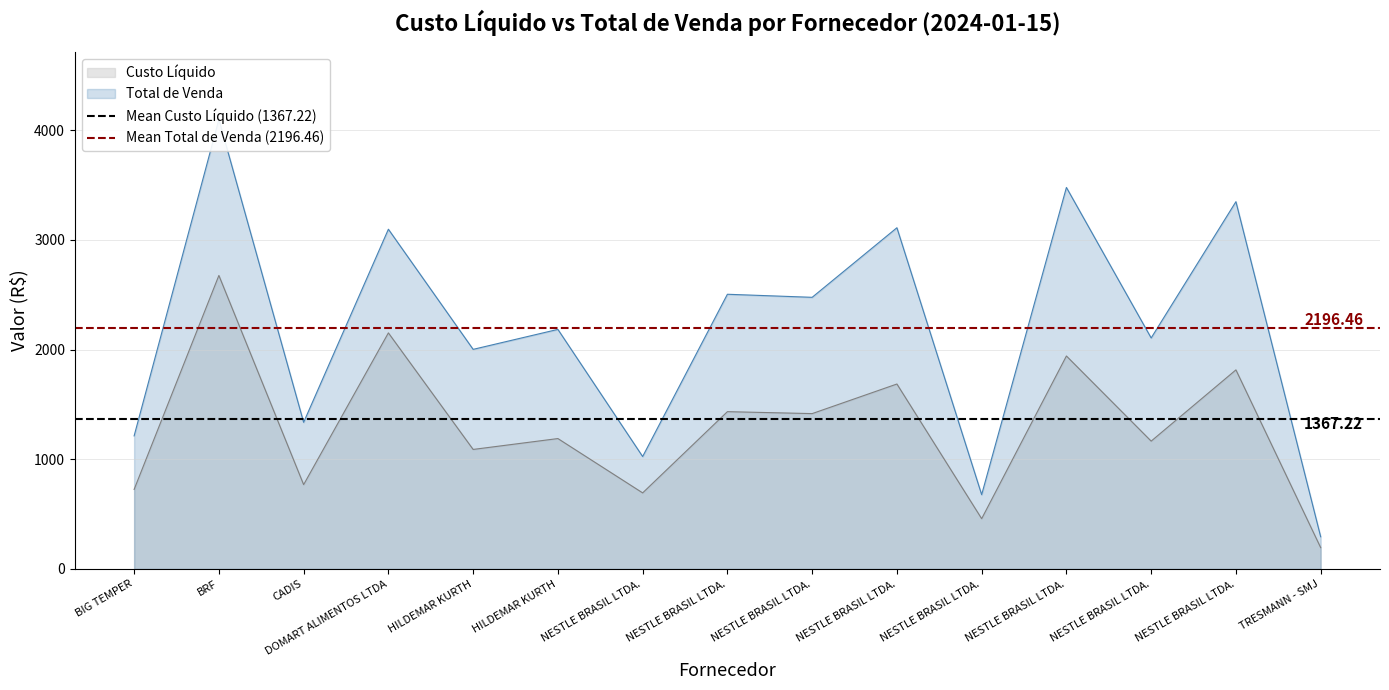

What is the label of the 1st point from the left?

BIG TEMPER